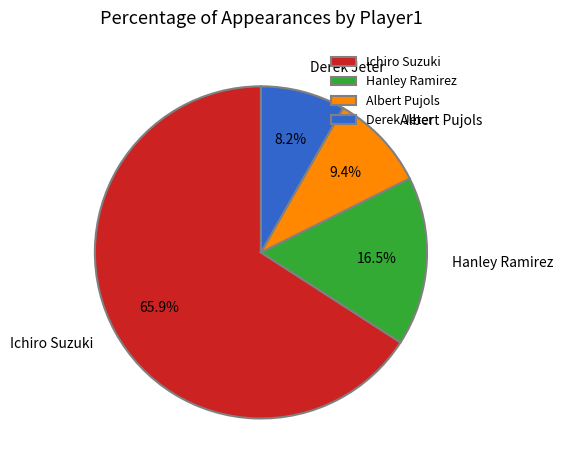

Combined, what portion of the pie is Albert Pujols and Derek Jeter?

17.6%